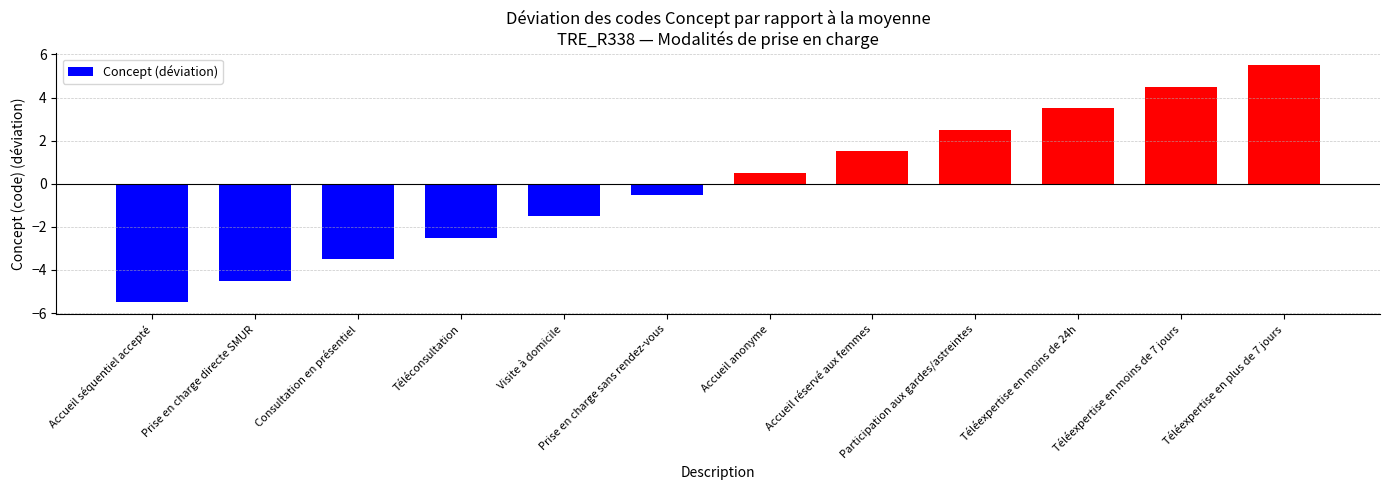

What is the smallest value displayed?

-5.5